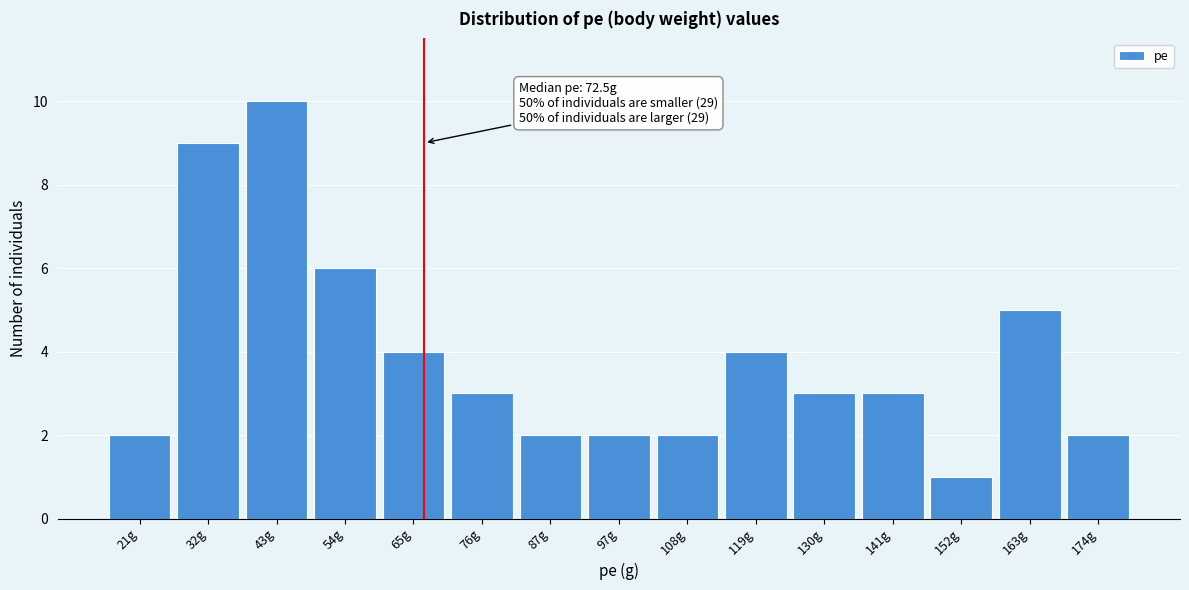

Reading left to right, extract all data points from this chart.

2	9	10	6	4	3	2	2	2	4	3	3	1	5	2